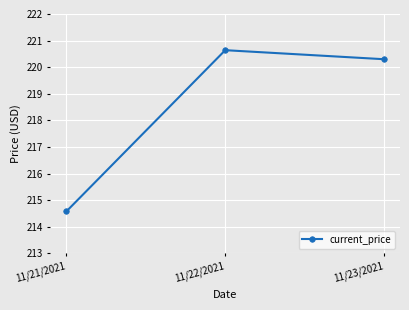

What position from the right is 11/21/2021?

3